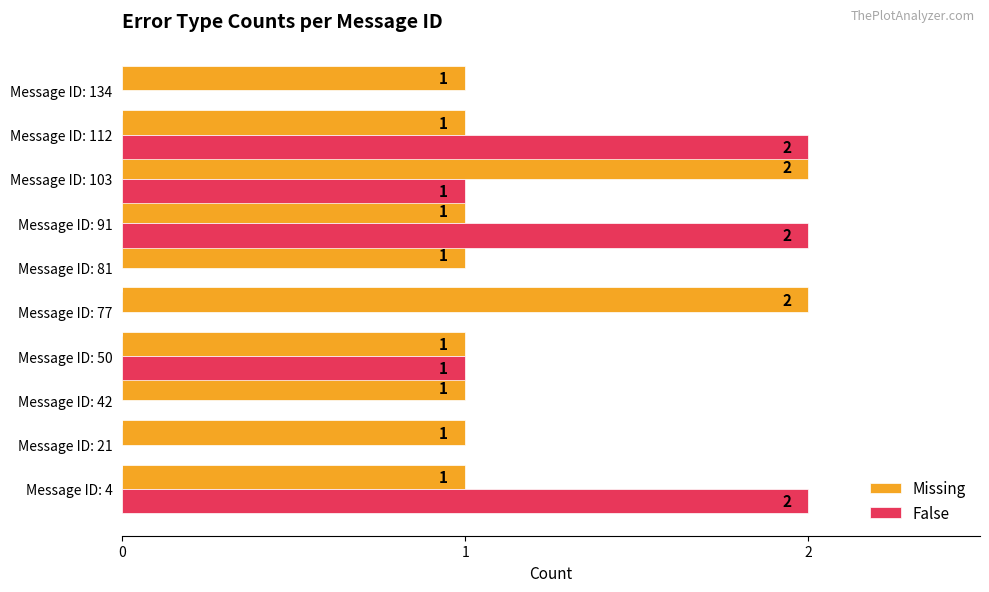

How many Missing values are between 1 and 2?

10